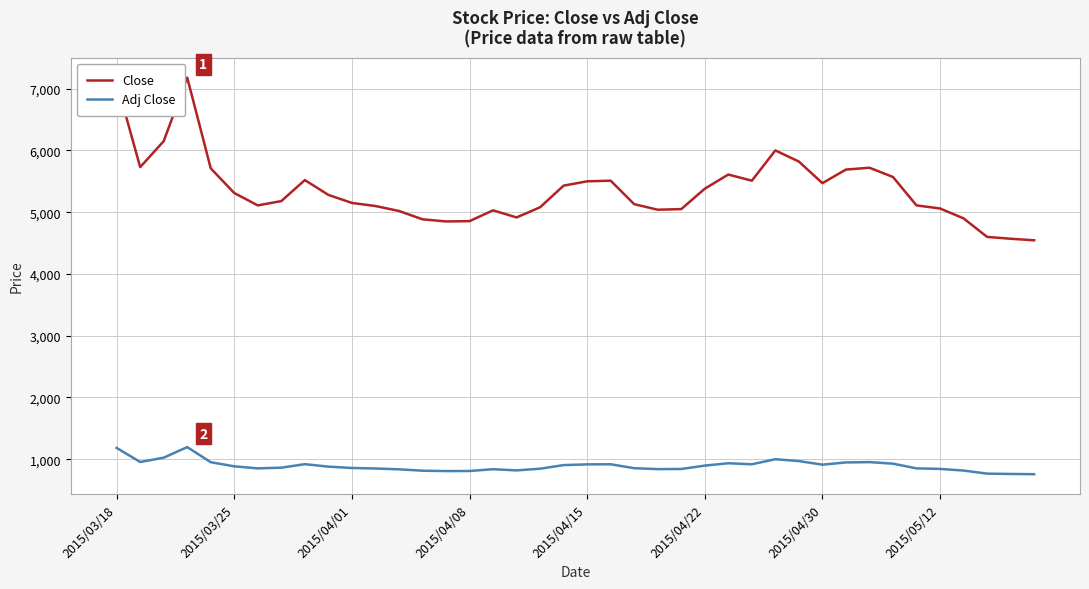

True or false: Adj Close and Close cross at least once.

False